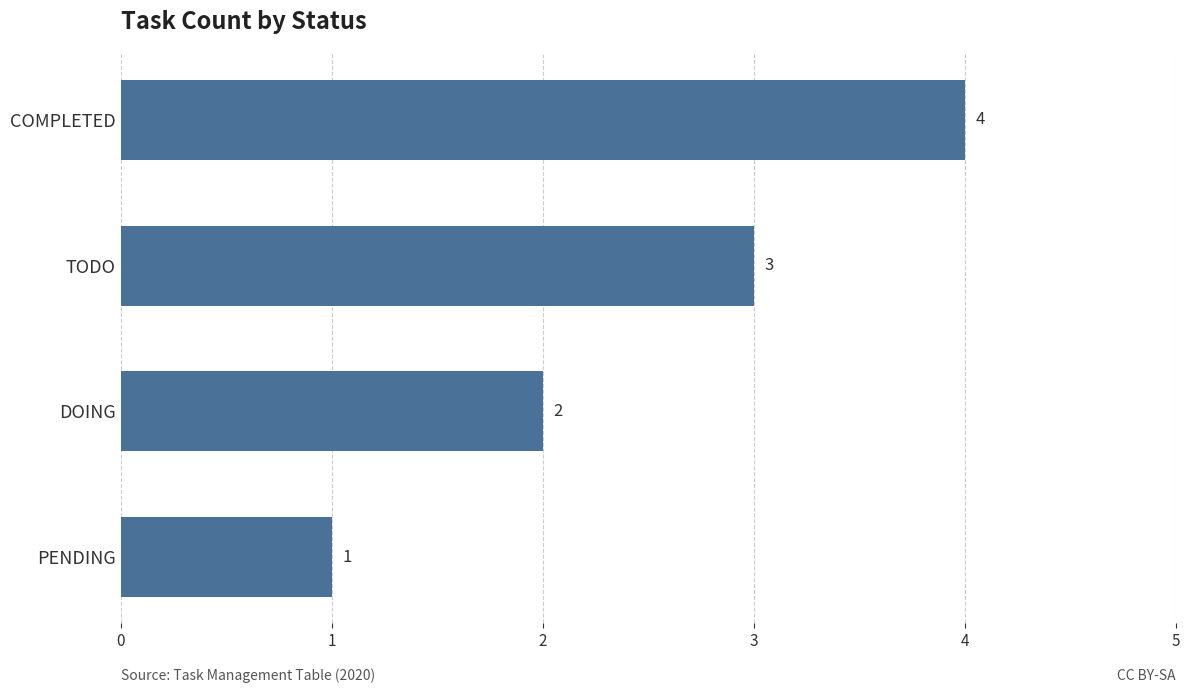

Is it true that the value at COMPLETED is 7?

False